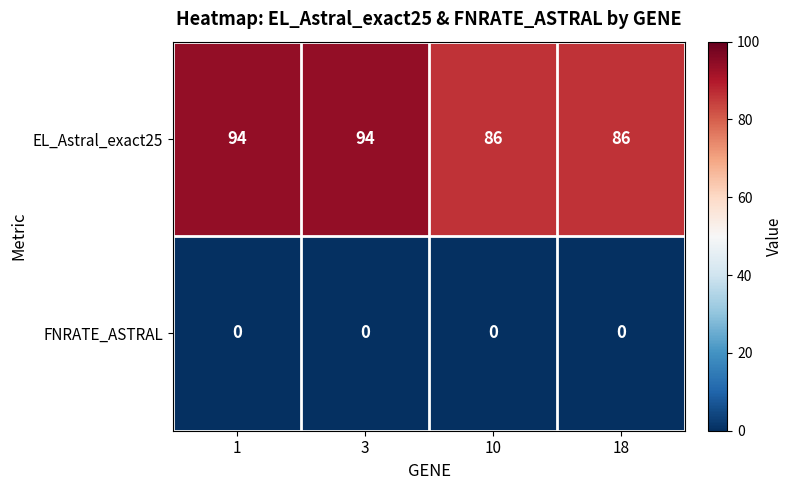

Which series has the largest range (max minus min)?

EL_Astral_exact25